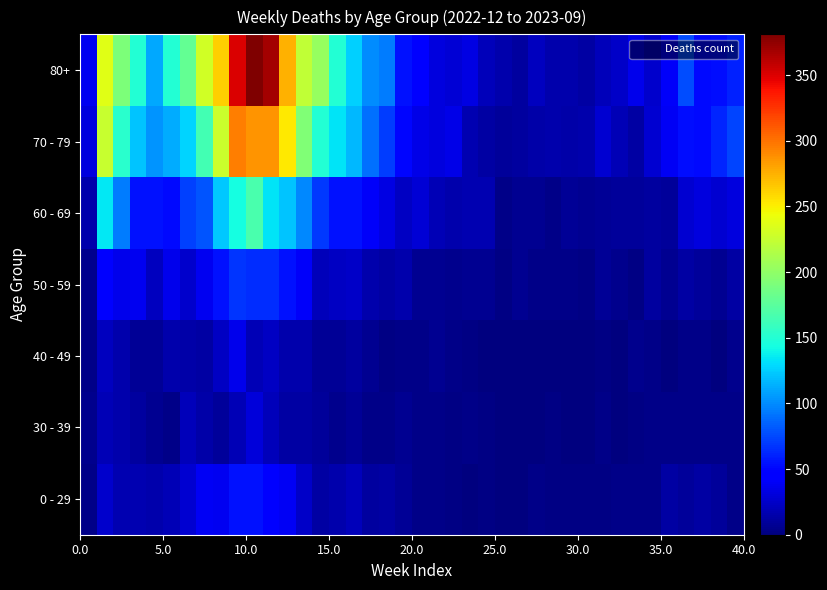

At how many categories does at least one series exceed 220?

8